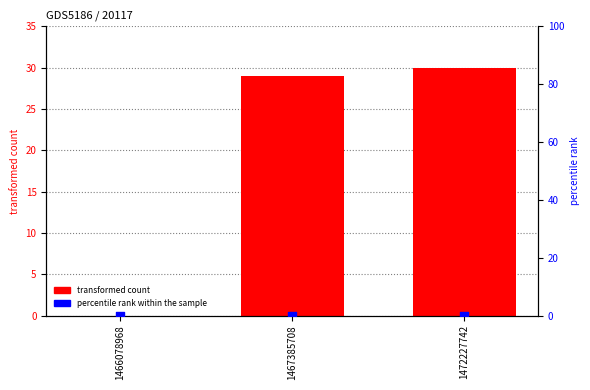

What are all the series names shown in the legend?

transformed count, percentile rank within the sample